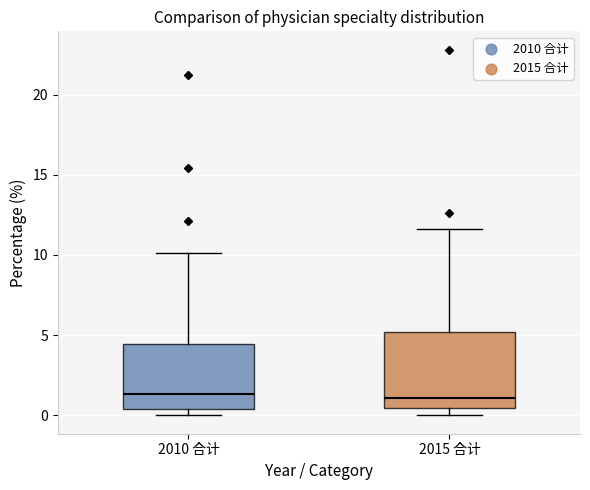

Where is the upper edge of the box for 2010 合计 on the y-axis? The values are not printed on the chart, so give them approximately, as read against the axis.

4.5